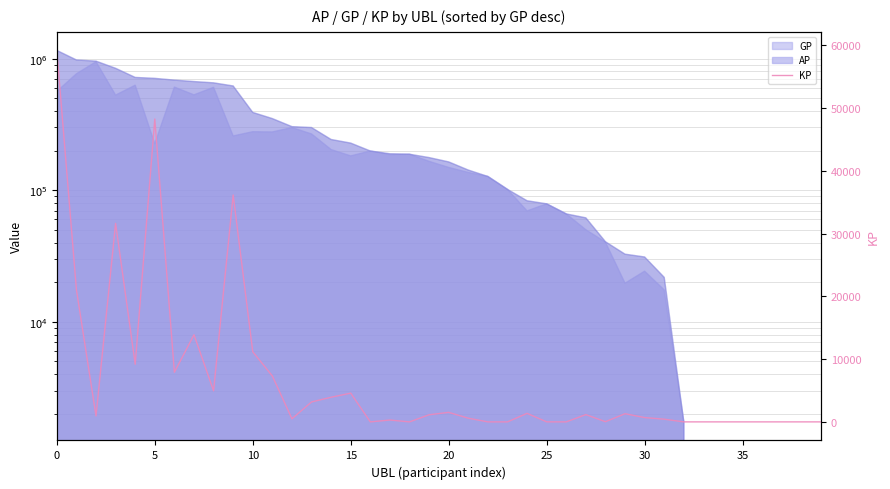

How many data points are above 946?

20